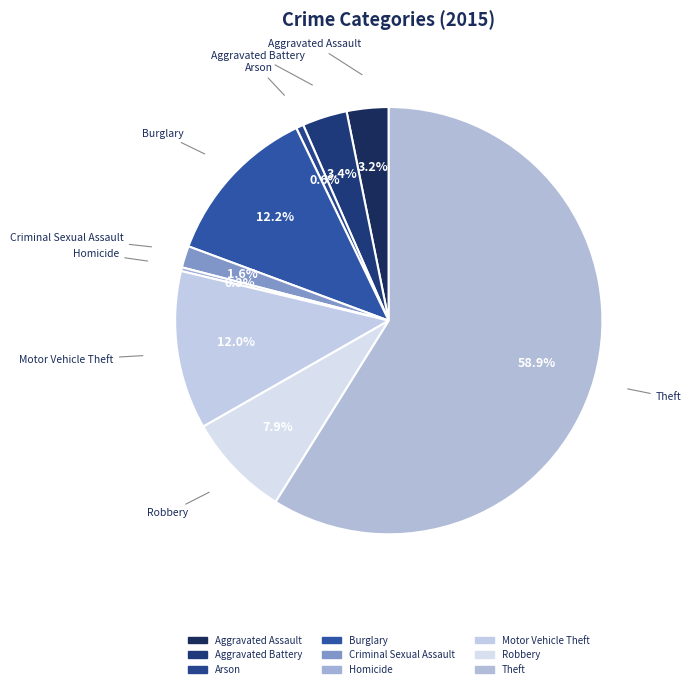

Does Motor Vehicle Theft represent more than half of the total?

No